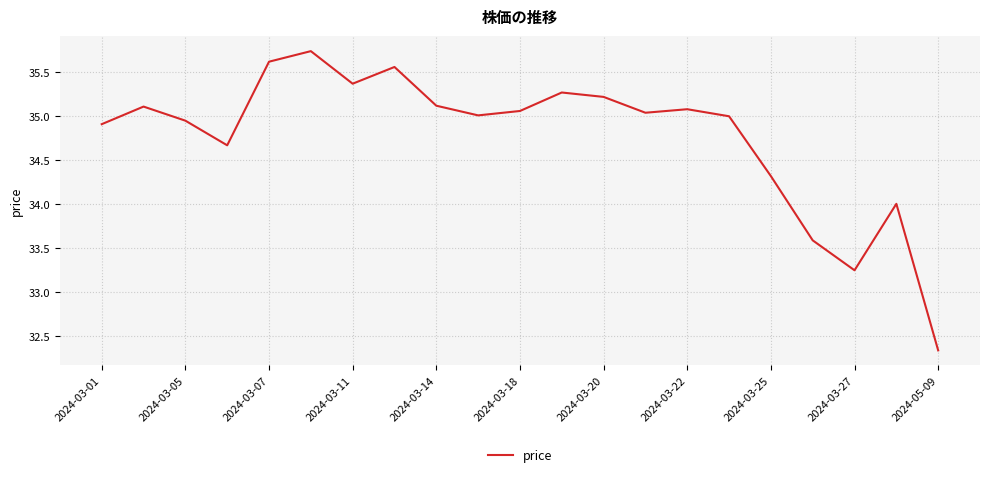

How many lines are shown in the chart?

1